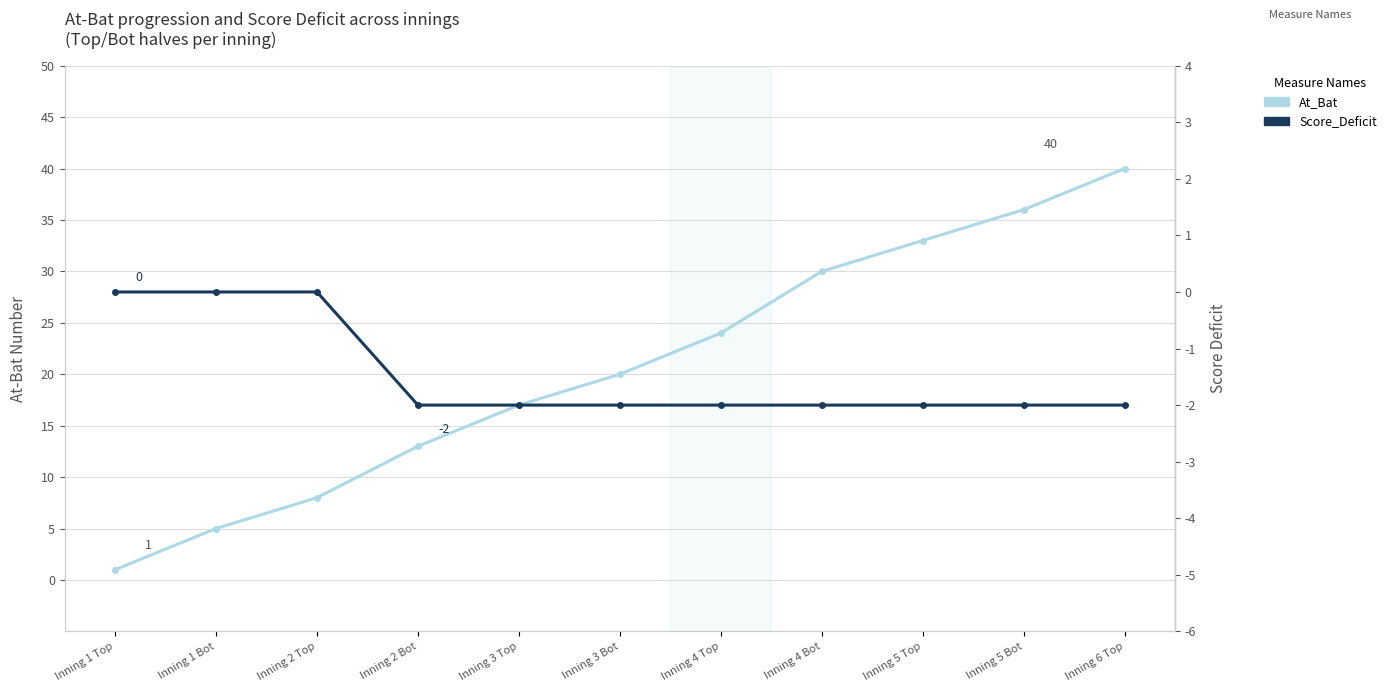

Reading right to left, extract all data points from this chart.

At_Bat: Inning 6 Top=40	Inning 5 Bot=36	Inning 5 Top=33	Inning 4 Bot=30	Inning 4 Top=24	Inning 3 Bot=20	Inning 3 Top=17	Inning 2 Bot=13	Inning 2 Top=8	Inning 1 Bot=5	Inning 1 Top=1
Score_Deficit: Inning 6 Top=-2	Inning 5 Bot=-2	Inning 5 Top=-2	Inning 4 Bot=-2	Inning 4 Top=-2	Inning 3 Bot=-2	Inning 3 Top=-2	Inning 2 Bot=-2	Inning 2 Top=0	Inning 1 Bot=0	Inning 1 Top=0